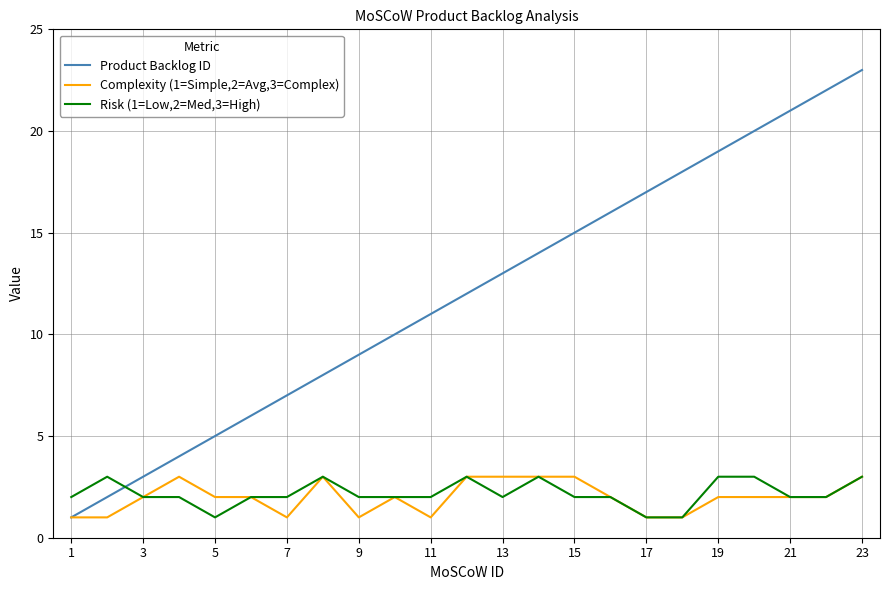

Which series has the largest range (max minus min)?

Product Backlog ID